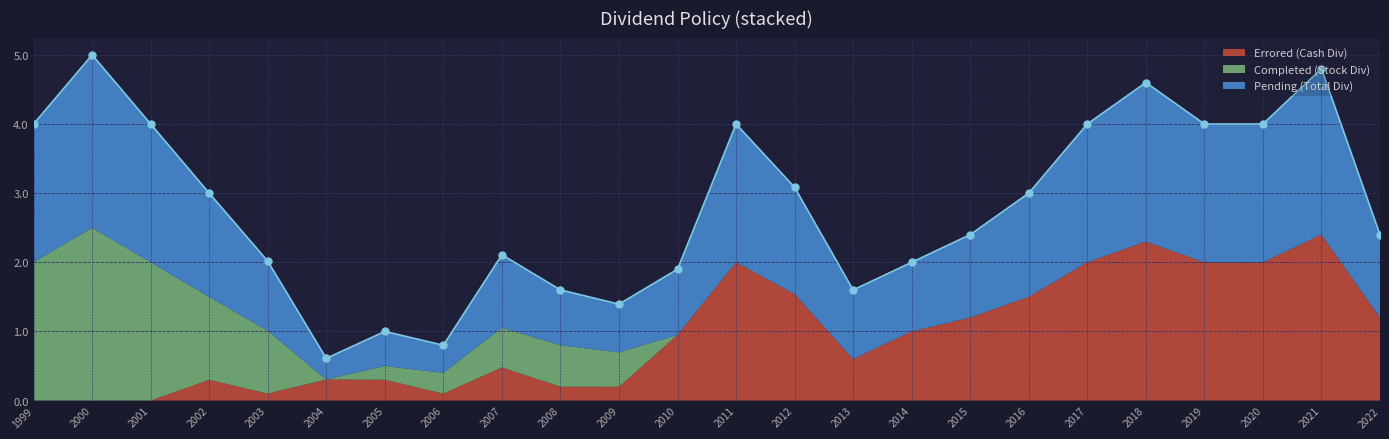

Which category has the highest value across all series?

2000